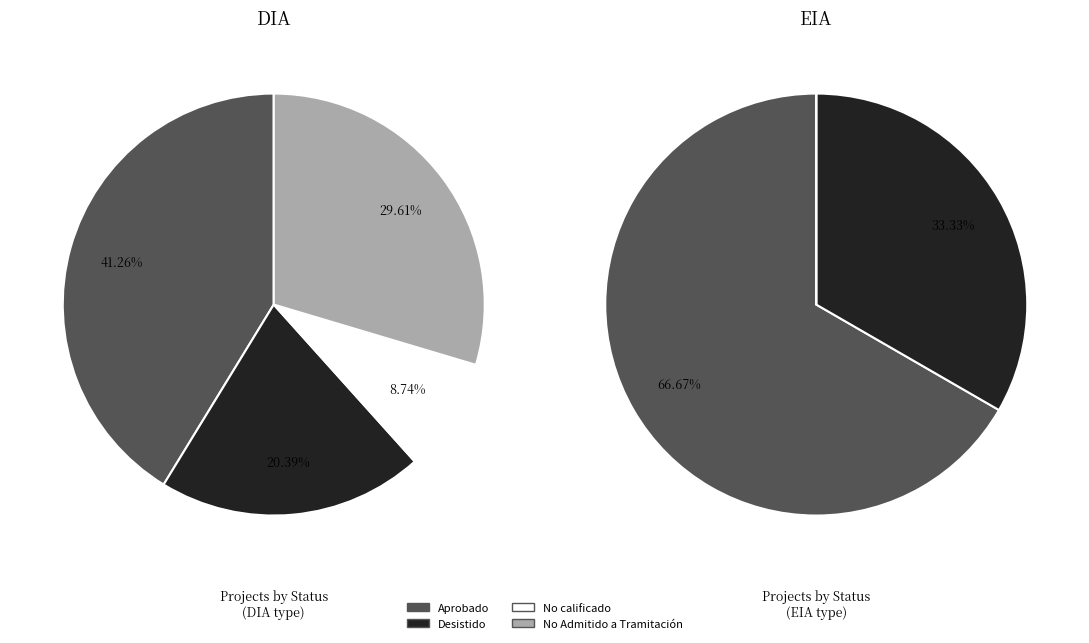

To the nearest percent, what portion does No calificado represent?

9%